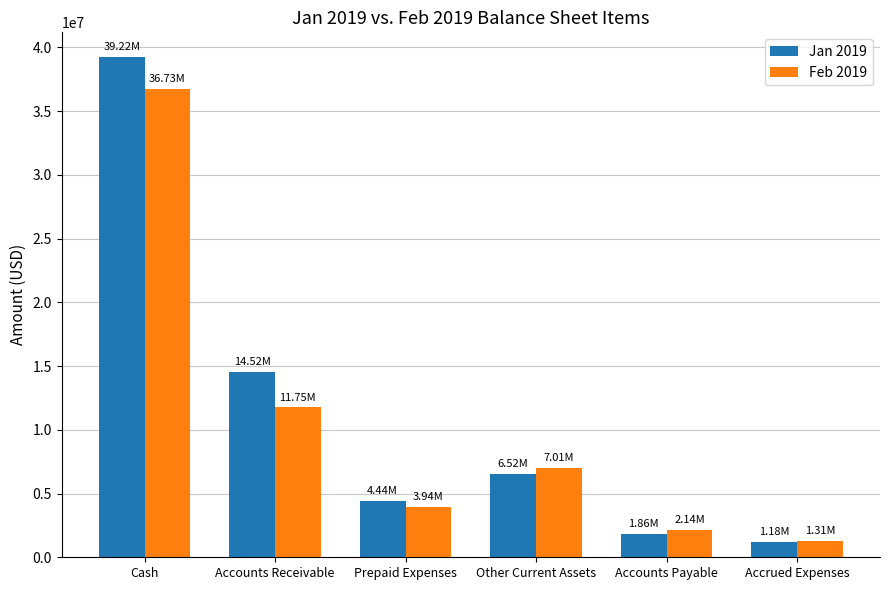

The Feb 2019 series shows 2463390.4 at Accounts Receivable. True or false?

False